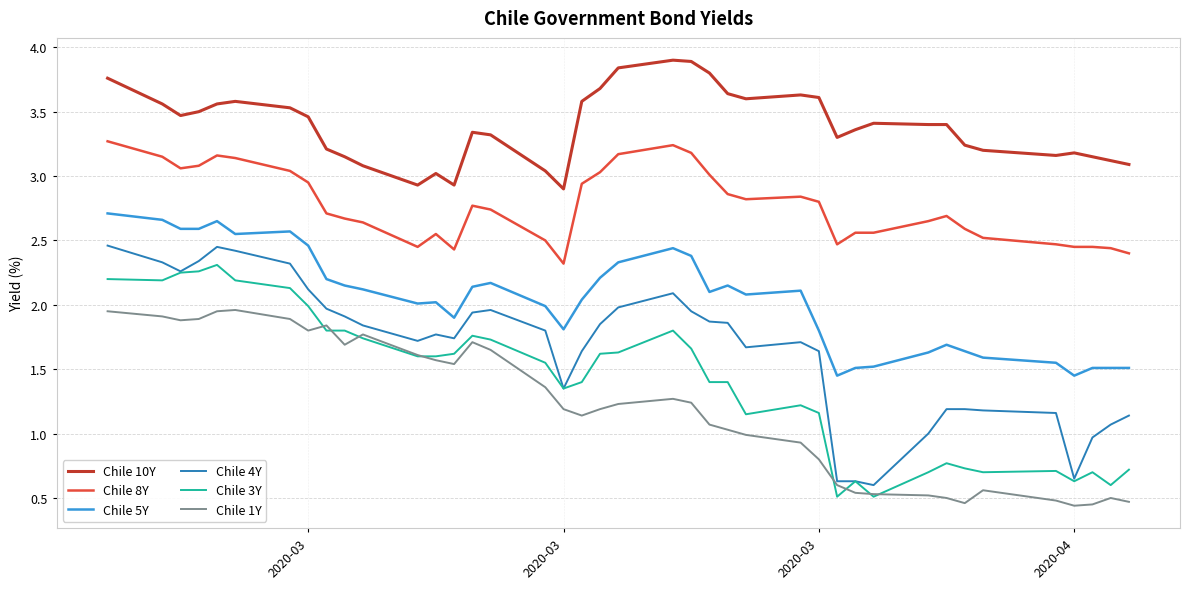

Does the chart display data point markers on the line(s)?

No